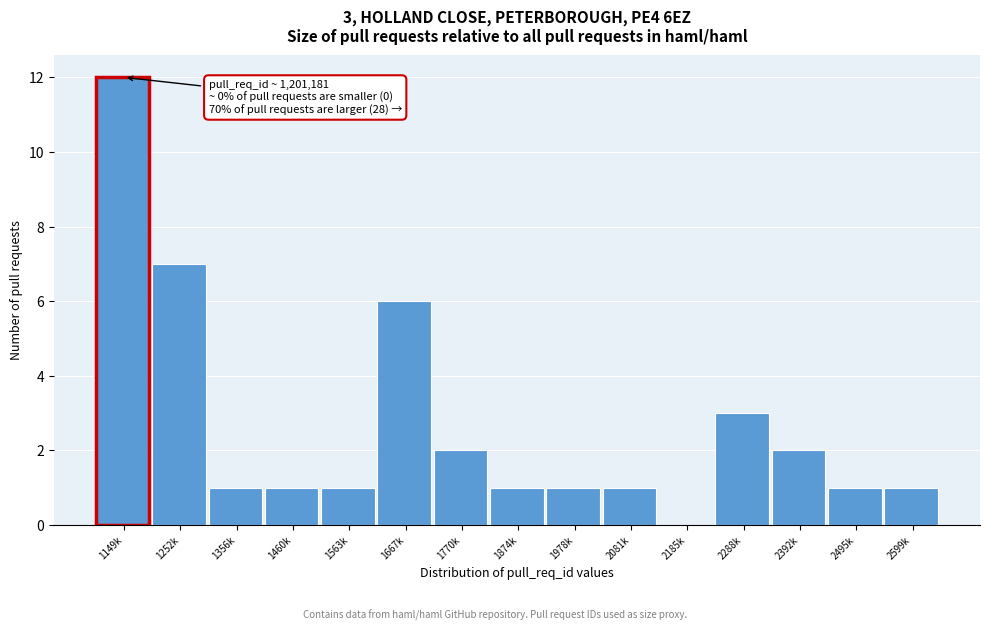

Reading left to right, extract all data points from this chart.

1149k=12	1252k=7	1356k=1	1460k=1	1563k=1	1667k=6	1770k=2	1874k=1	1978k=1	2081k=1	2185k=0	2288k=3	2392k=2	2495k=1	2599k=1